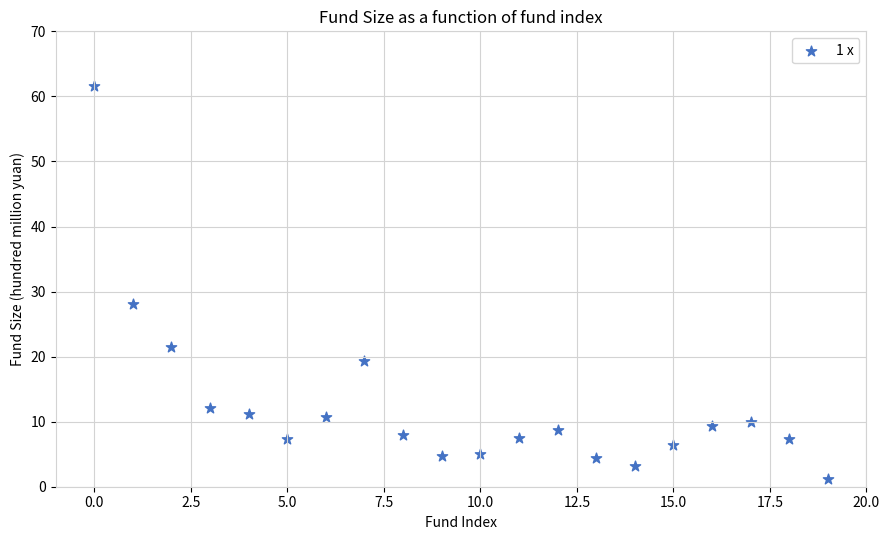

What is the range of Y values (max minus min)?

60.3